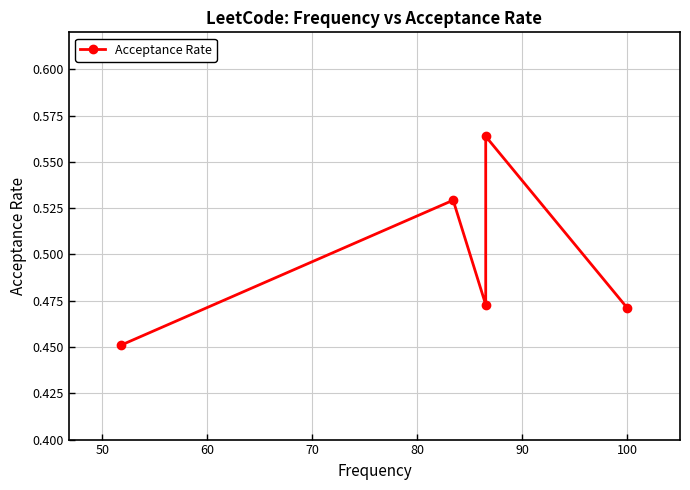

What is the sum of the values at 80 and 50?

1.0